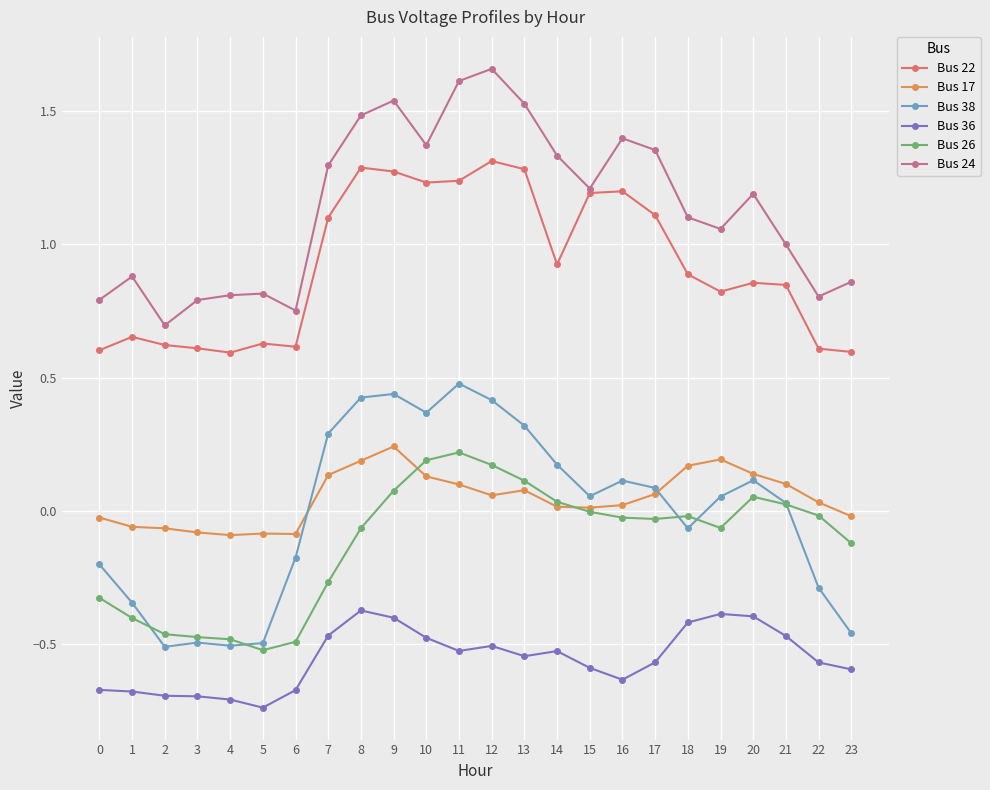

Which series changed the most between 4 and 9?

Bus 38